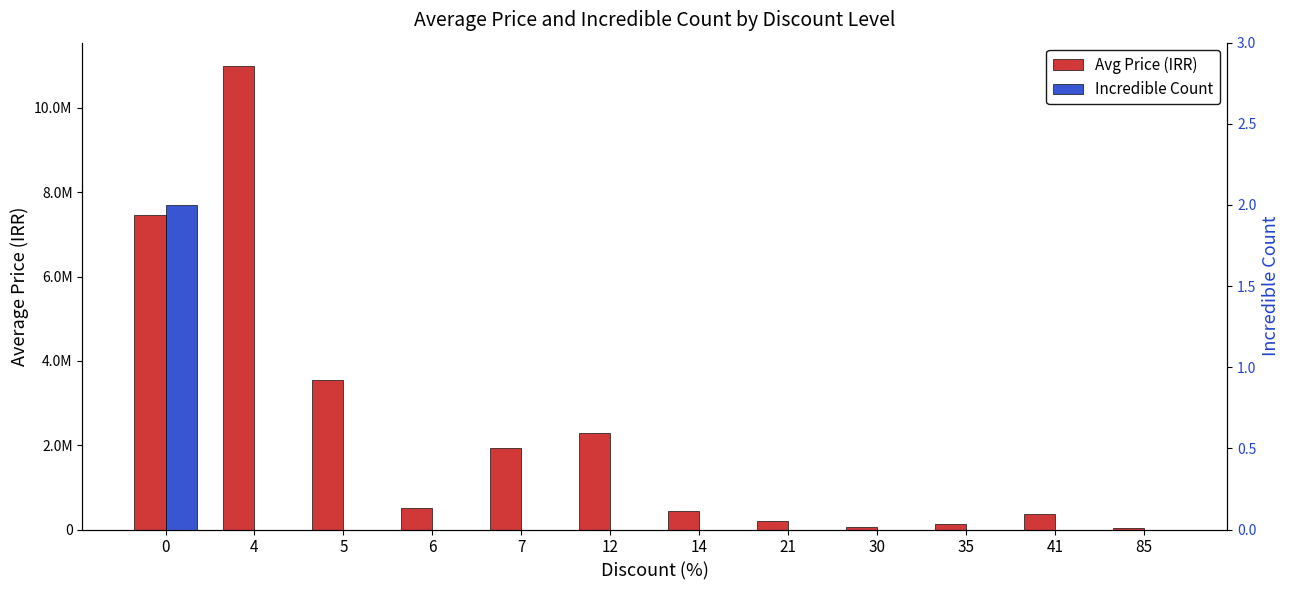

At which label does Avg Price (IRR) reach its peak?

4